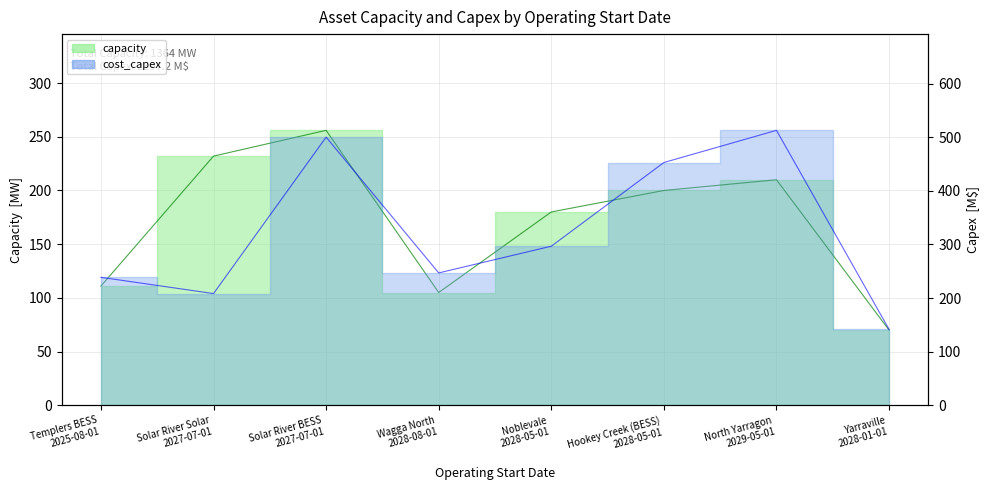

What is the sum of the cost_capex values at Solar River BESS 2027-07-01 and Yarraville 2028-01-01?

641.5